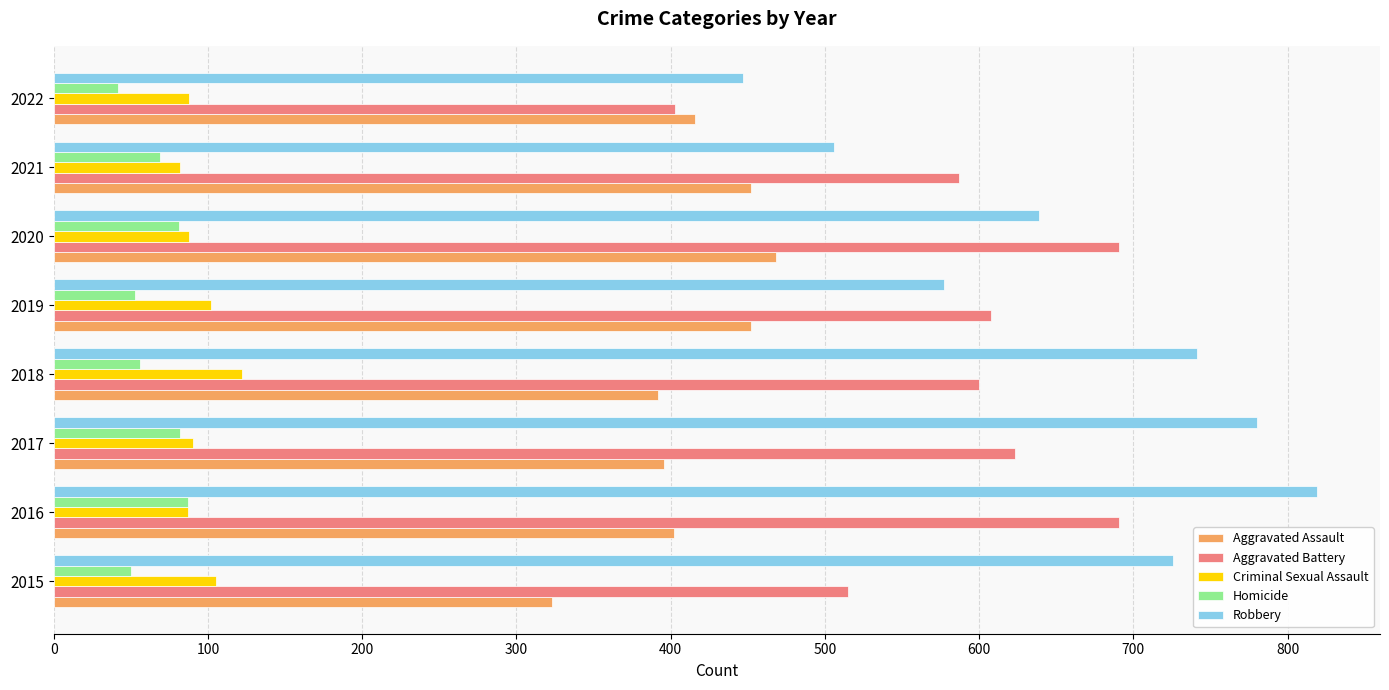

Which series has the largest range (max minus min)?

Robbery